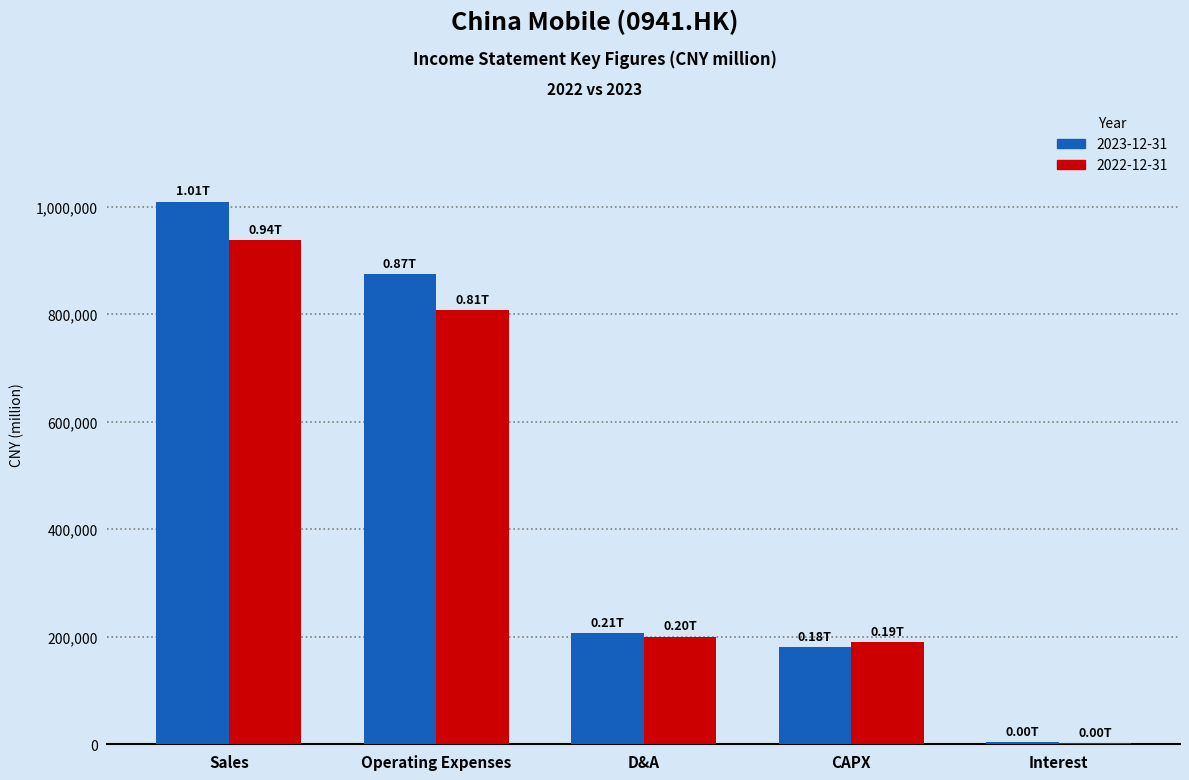

At which category is the sum across all series the highest?

Sales